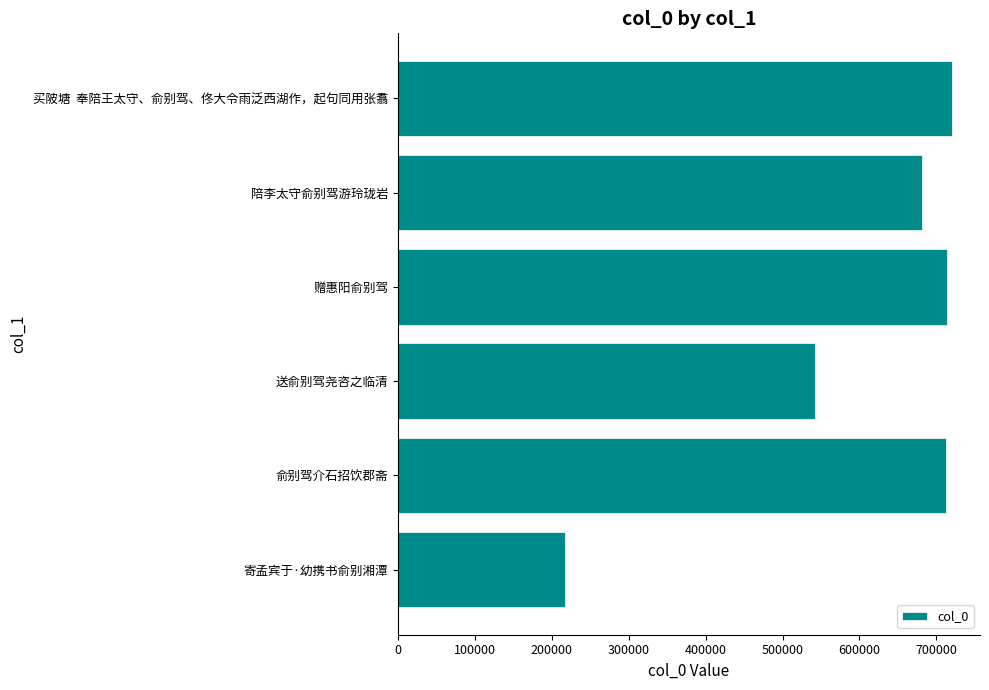

The value at 陪李太守俞别驾游玲珑岩 is 1086155. True or false?

False